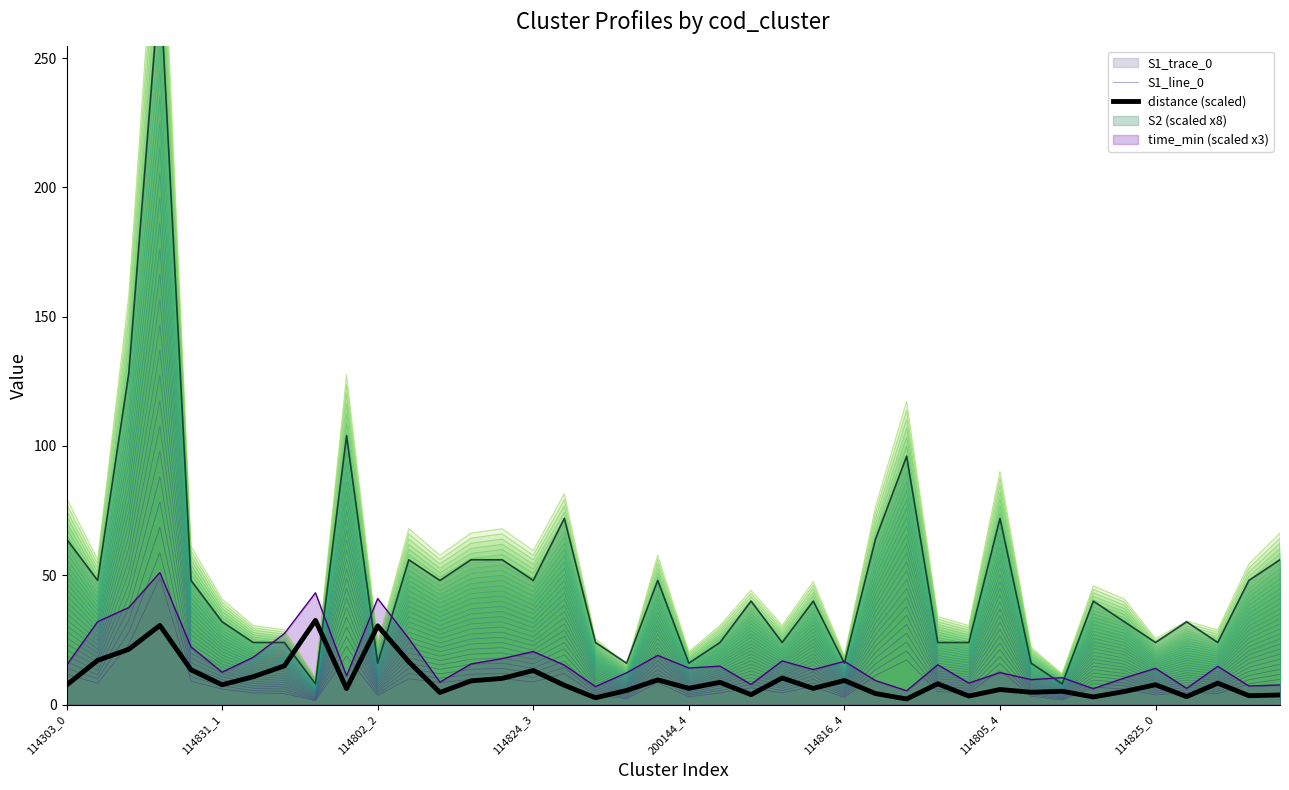

What is the minimum value for time_min (scaled x3)?

5.3